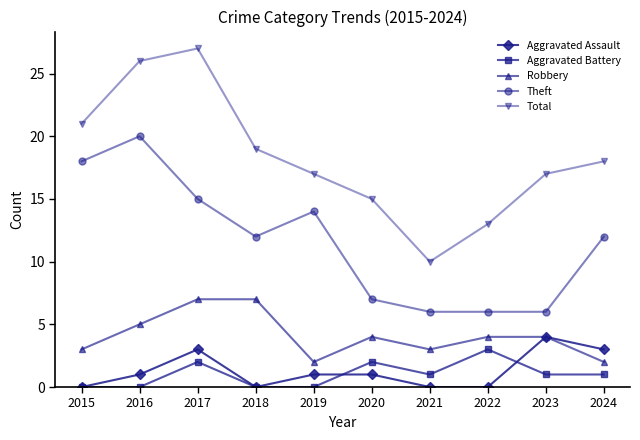

At which category is the sum across all series the highest?

2017